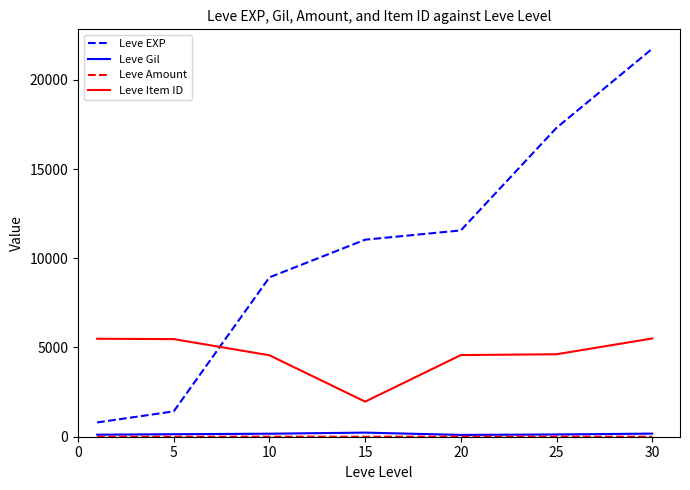

Which series has the largest total across all categories?

Leve EXP